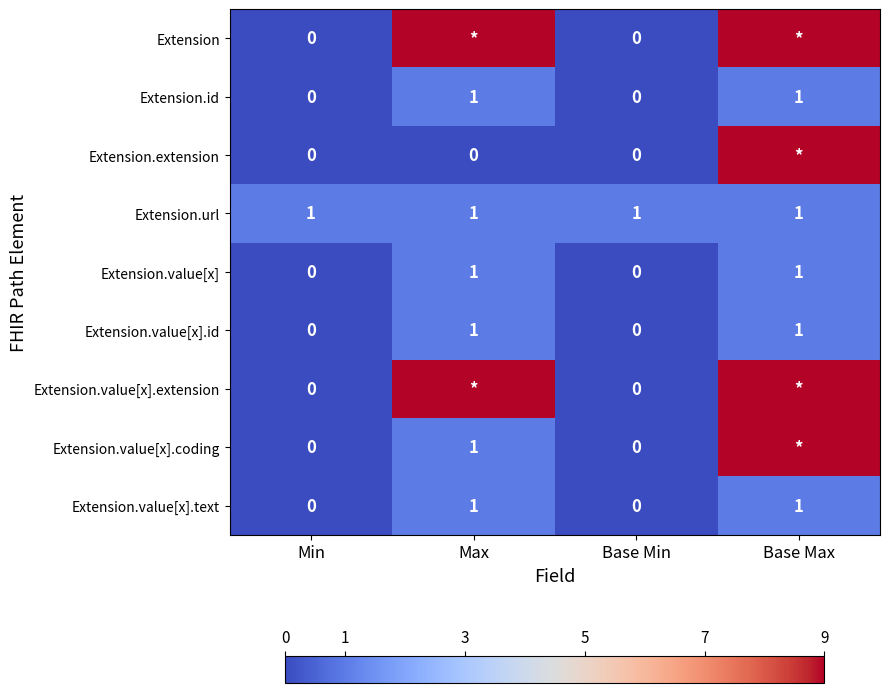

What is the total value across all series at Base Min?

1